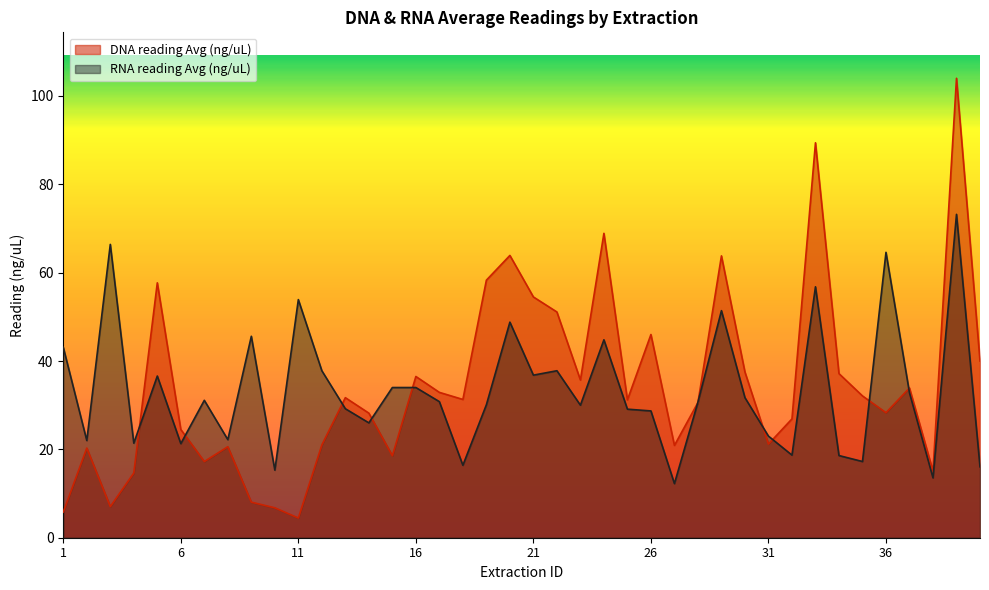

List the series in order of their overall mean, highest first.

DNA reading Avg (ng/uL), RNA reading Avg (ng/uL)